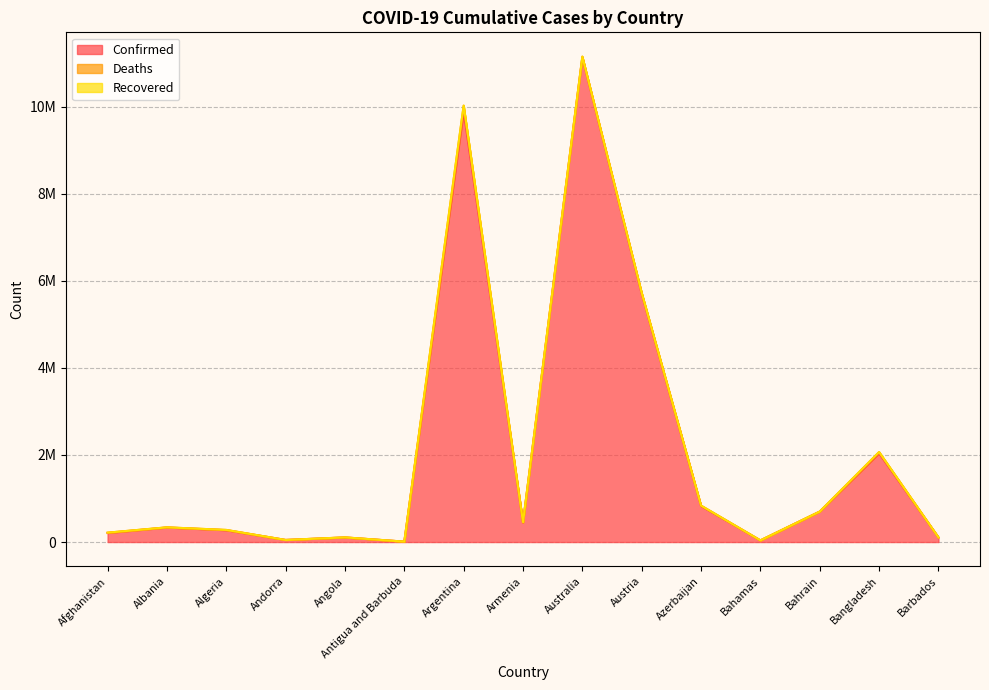

How many categories are shown in the chart?

15